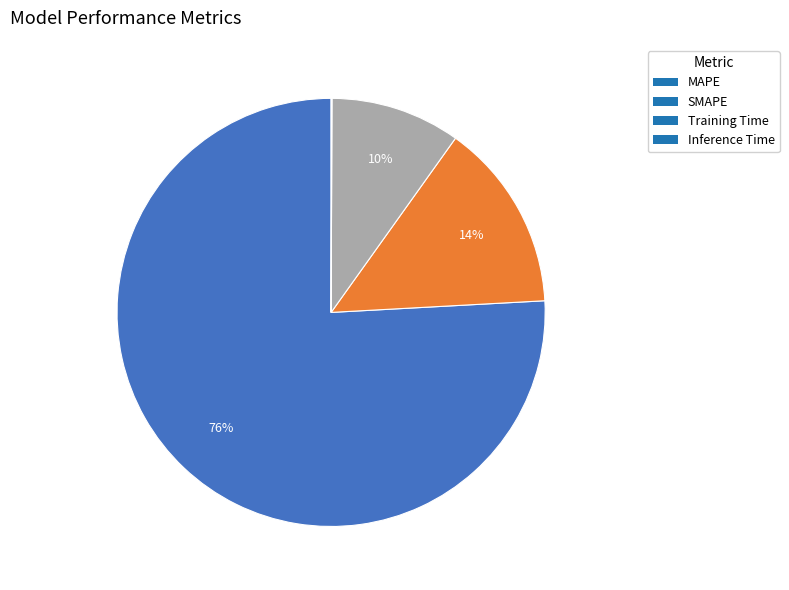

The MAPE slice represents 83% of the pie. True or false?

False